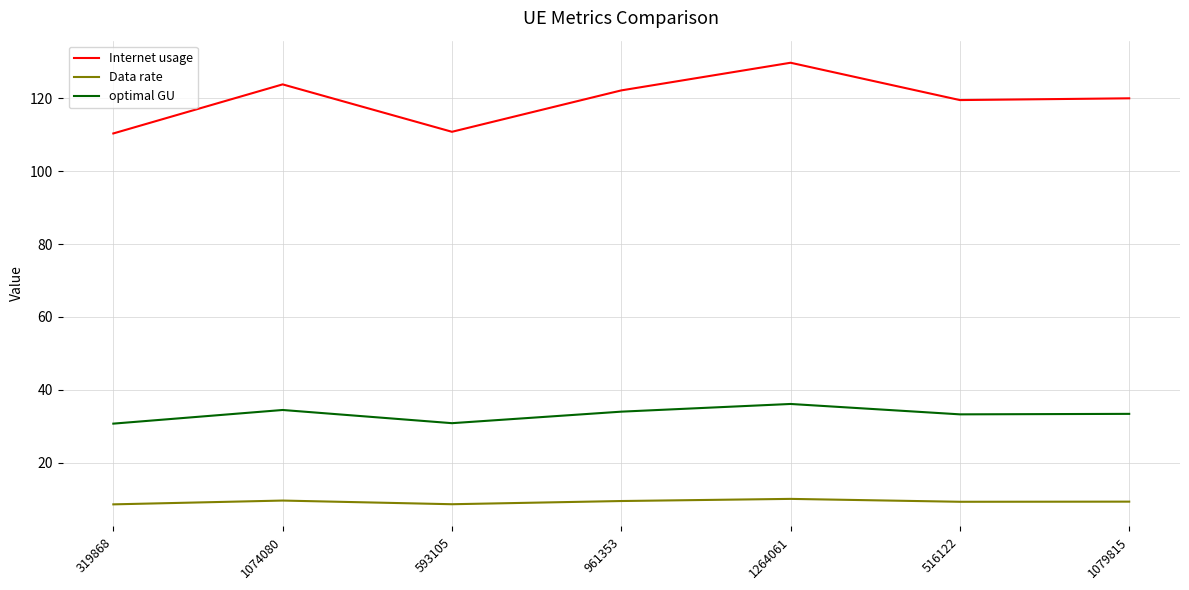

What is the average value of the Internet usage series?

119.5